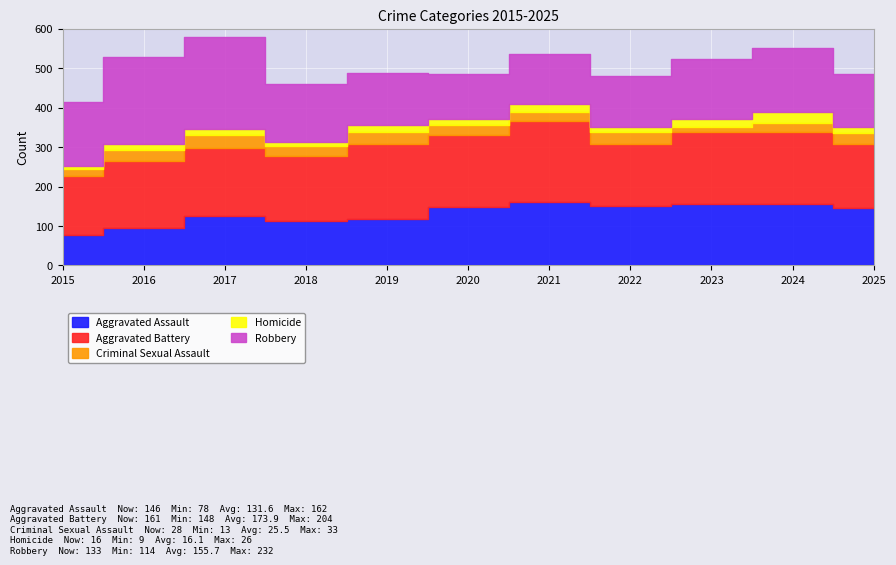

Which label corresponds to the smallest value in the chart?

2015